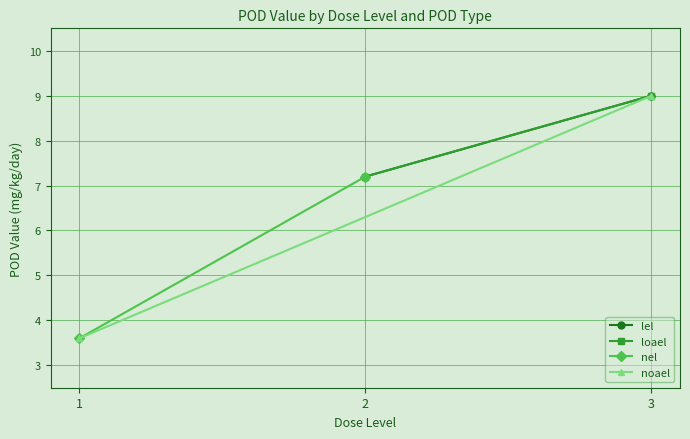

What is the value of the nel point at the 2nd from the left?

7.2